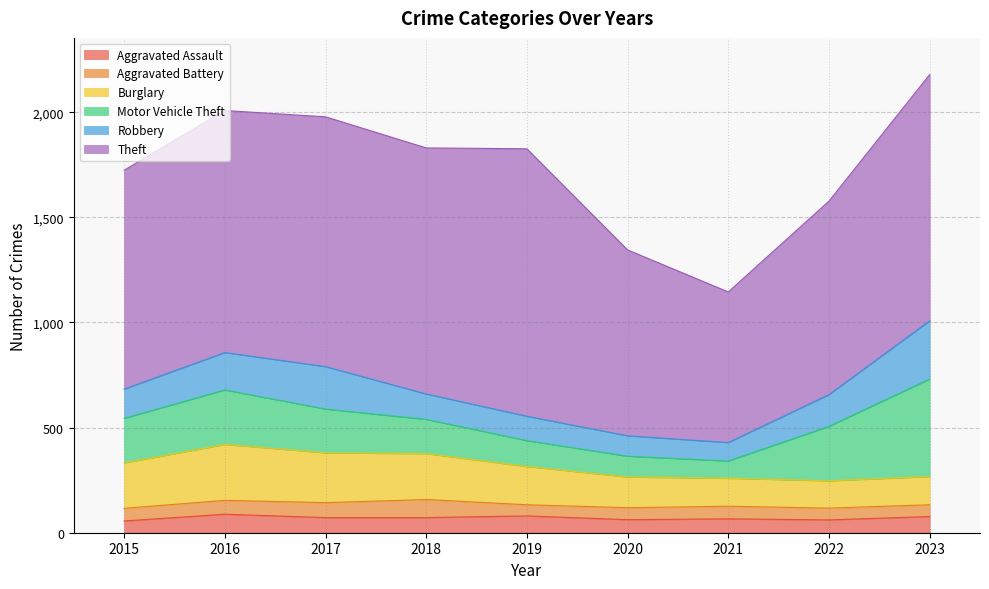

Does the chart display data point markers on the line(s)?

No